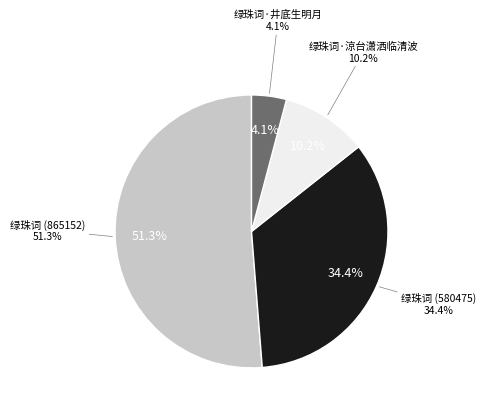

To the nearest percent, what percentage of the pie is 绿珠词·涼台潇洒临清波?

10%